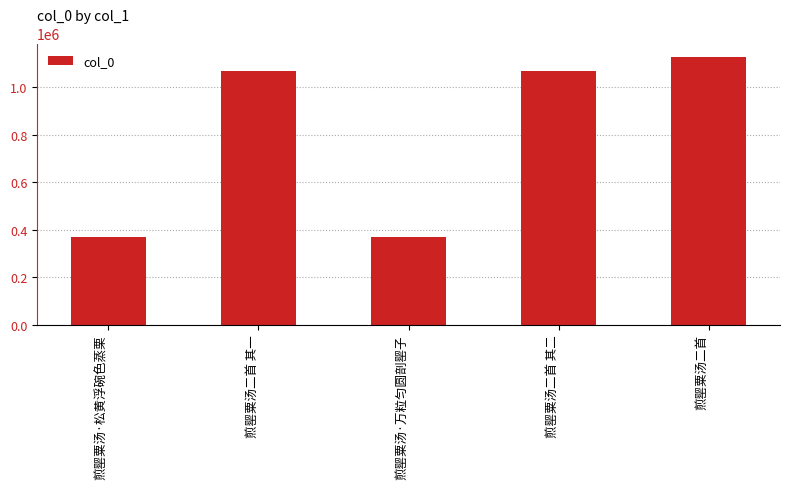

What is the greatest value displayed?

1128787